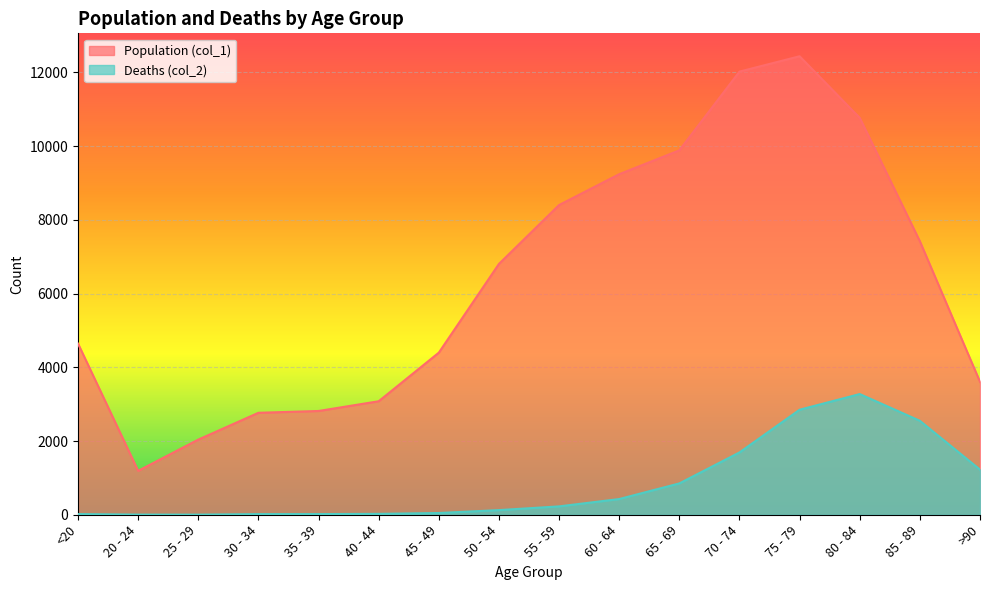

The value of Population (col_1) at 80 - 84 is 10764. True or false?

True